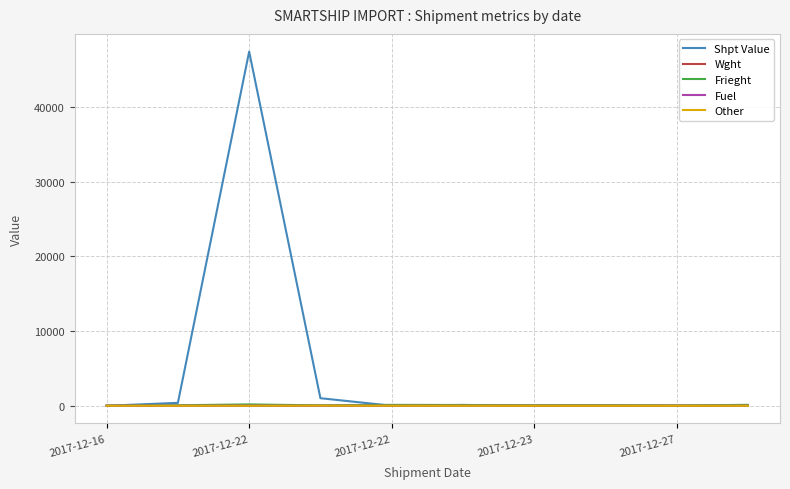

What is the maximum value for Shpt Value?

47414.0